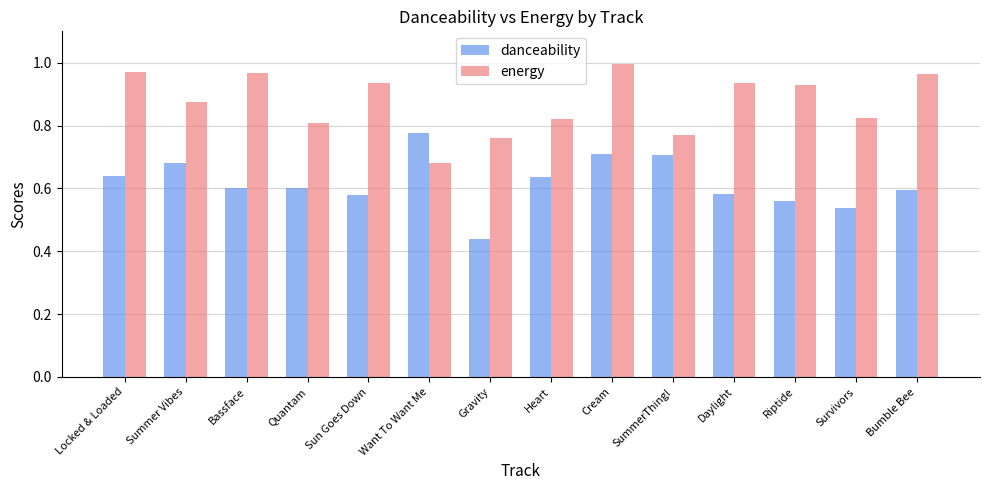

At Daylight, list the series in order from smallest to largest.

danceability, energy